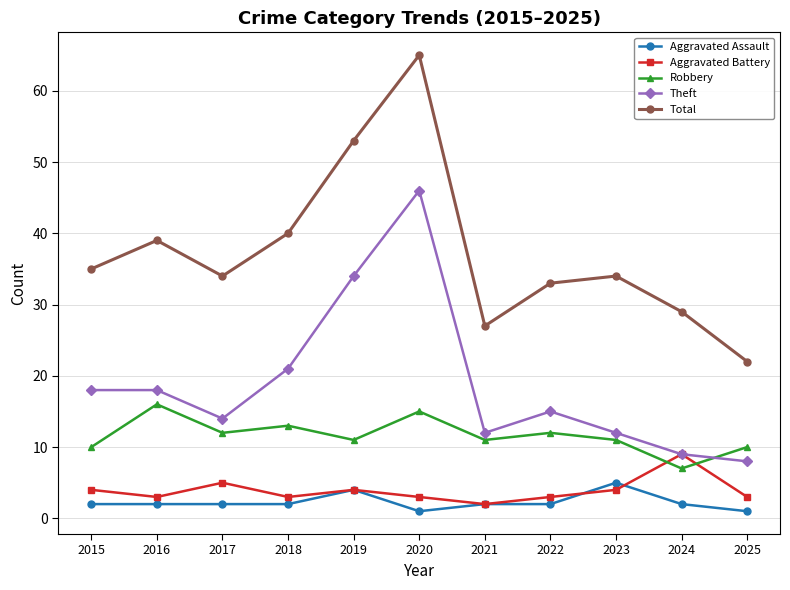

What is the sum of all Aggravated Battery values?

43